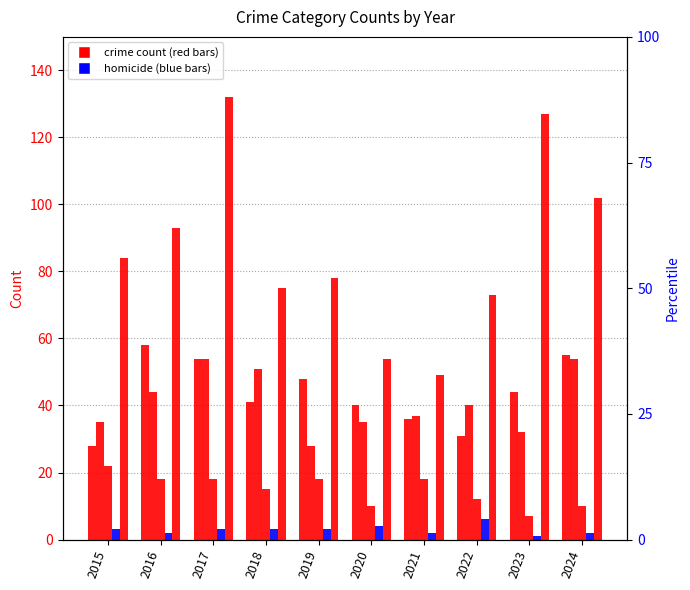

What value does the Robbery series have at 2020?

54